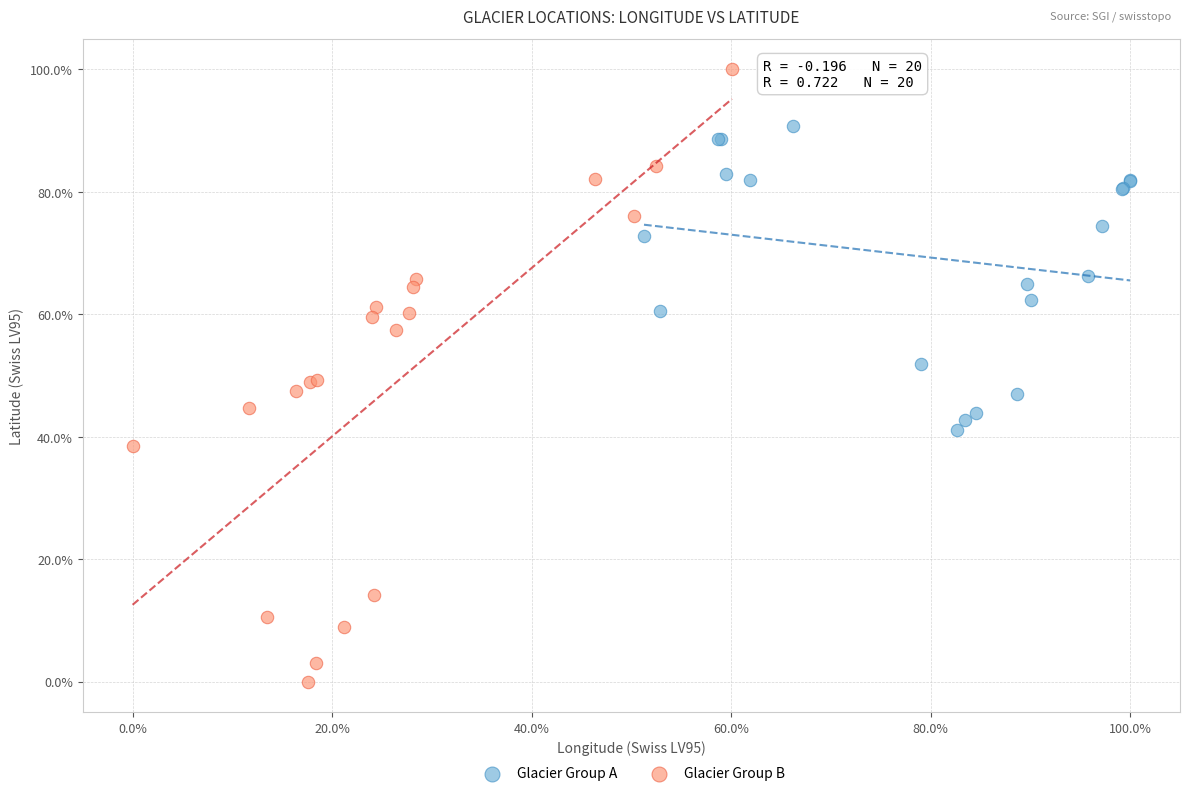

What are all the series names shown in the legend?

Glacier Group A, Glacier Group B